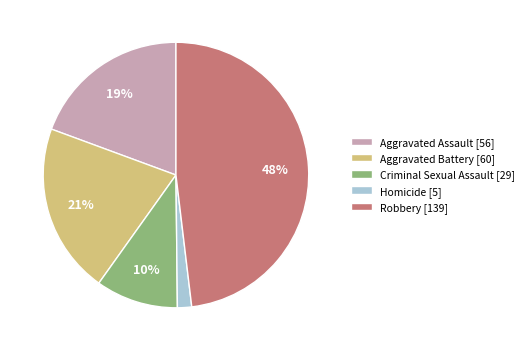

Is it true that Aggravated Battery is 21% of the pie?

True